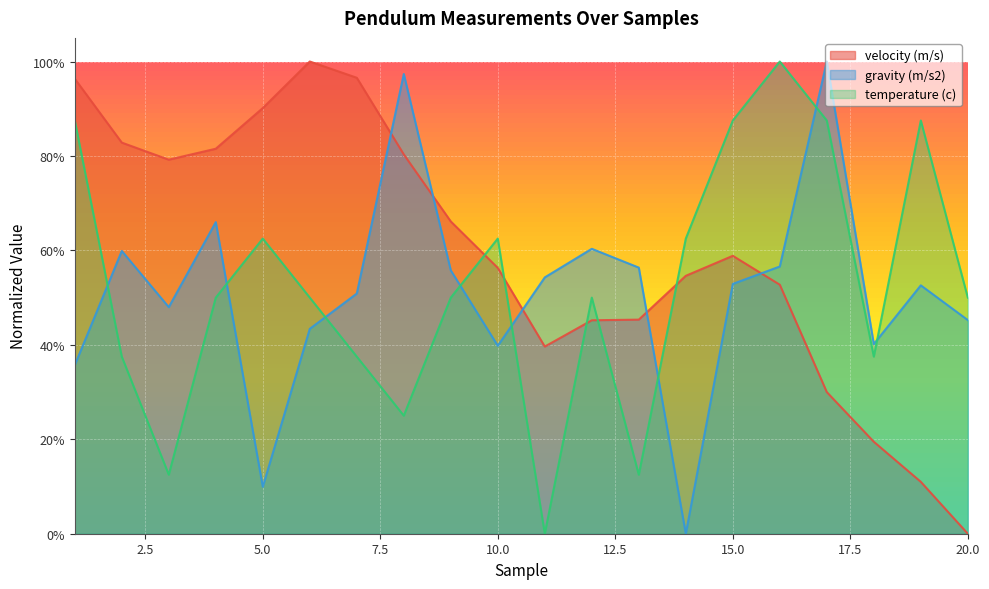

What is the sum of all velocity (m/s) values?

11.9